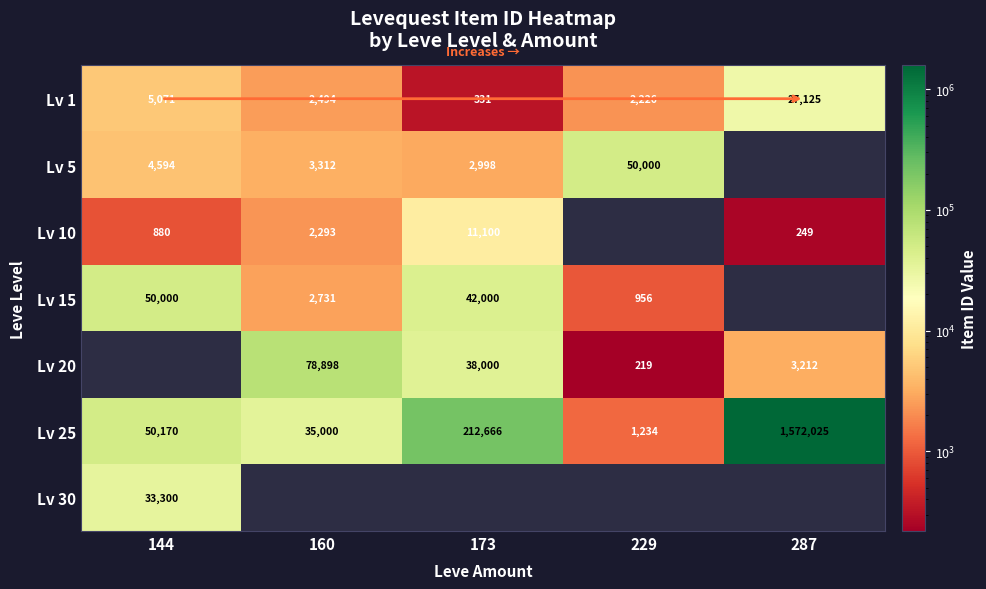

What is the difference between the Lv 1 values at 160 and 229?

268